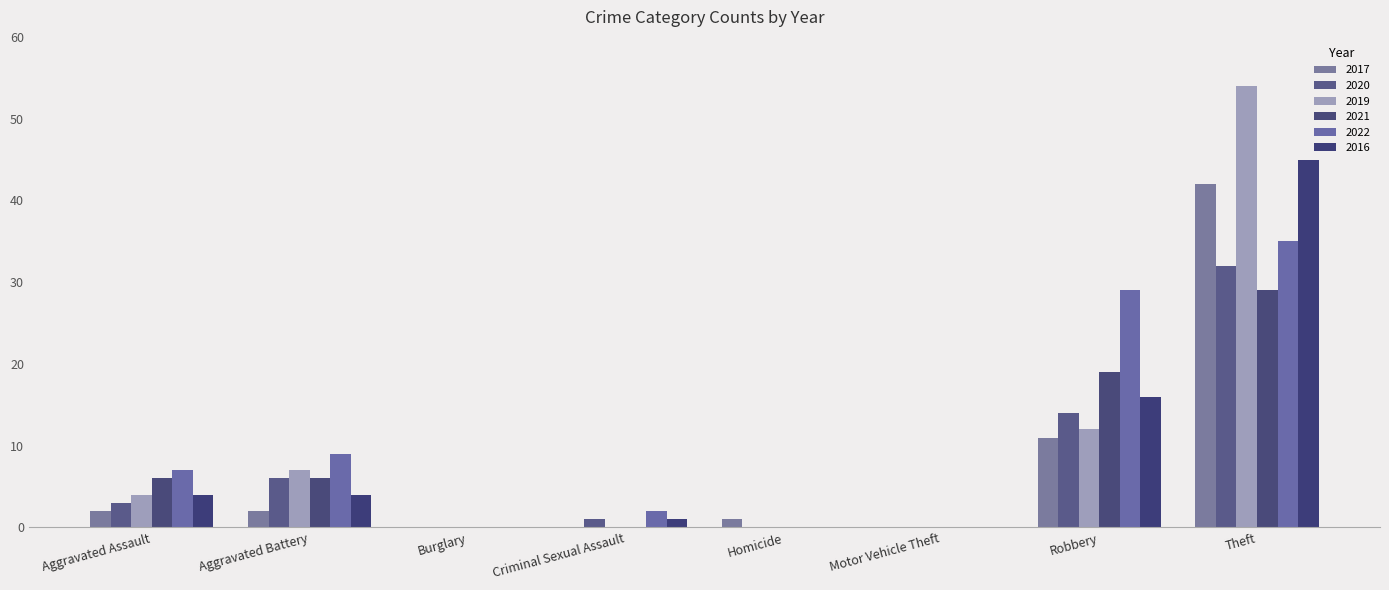

List the labels in order of 2016 value, smallest first.

Burglary, Homicide, Motor Vehicle Theft, Criminal Sexual Assault, Aggravated Assault, Aggravated Battery, Robbery, Theft